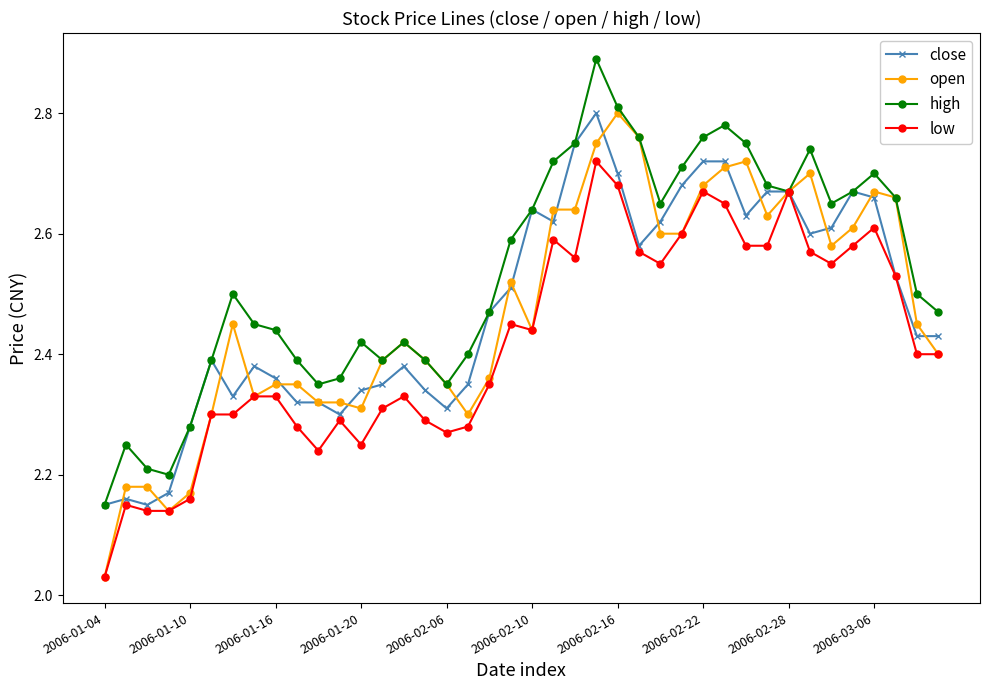

Count the high values in the range 2 to 3.

40